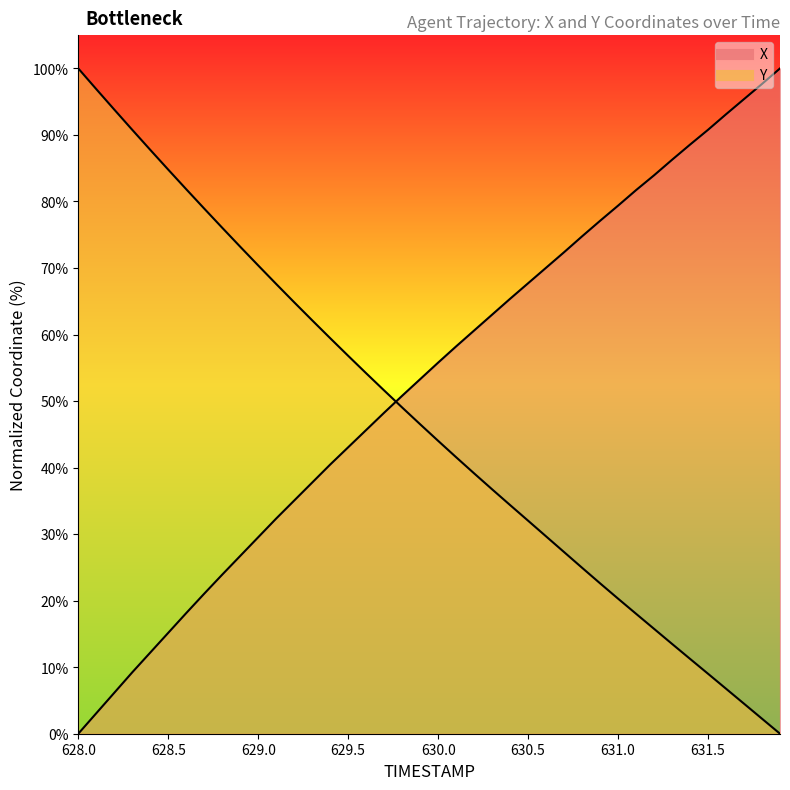

Rank the series by their average value, from highest to lowest.

X, Y